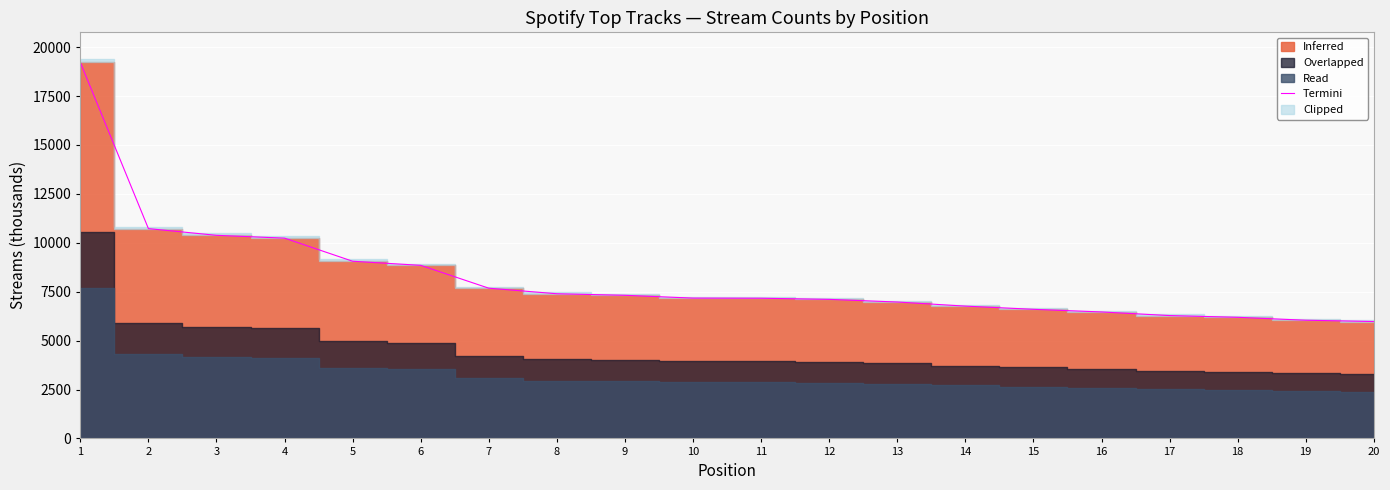

How many data points are less than 7173?

10